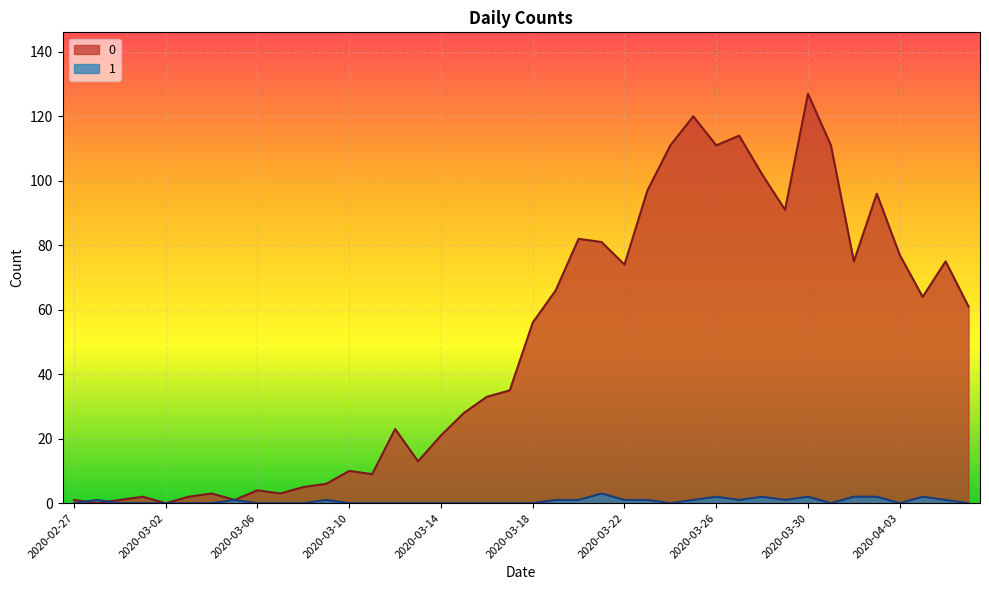

At how many categories does at least one series exceed 108?

6